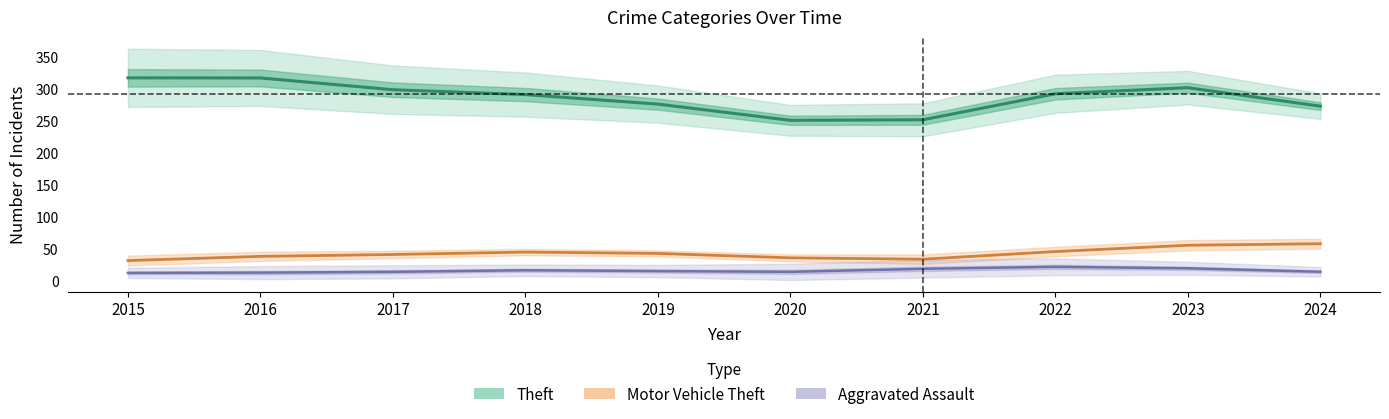

What value does the Agg. Assault (center) series have at 2024?

14.0